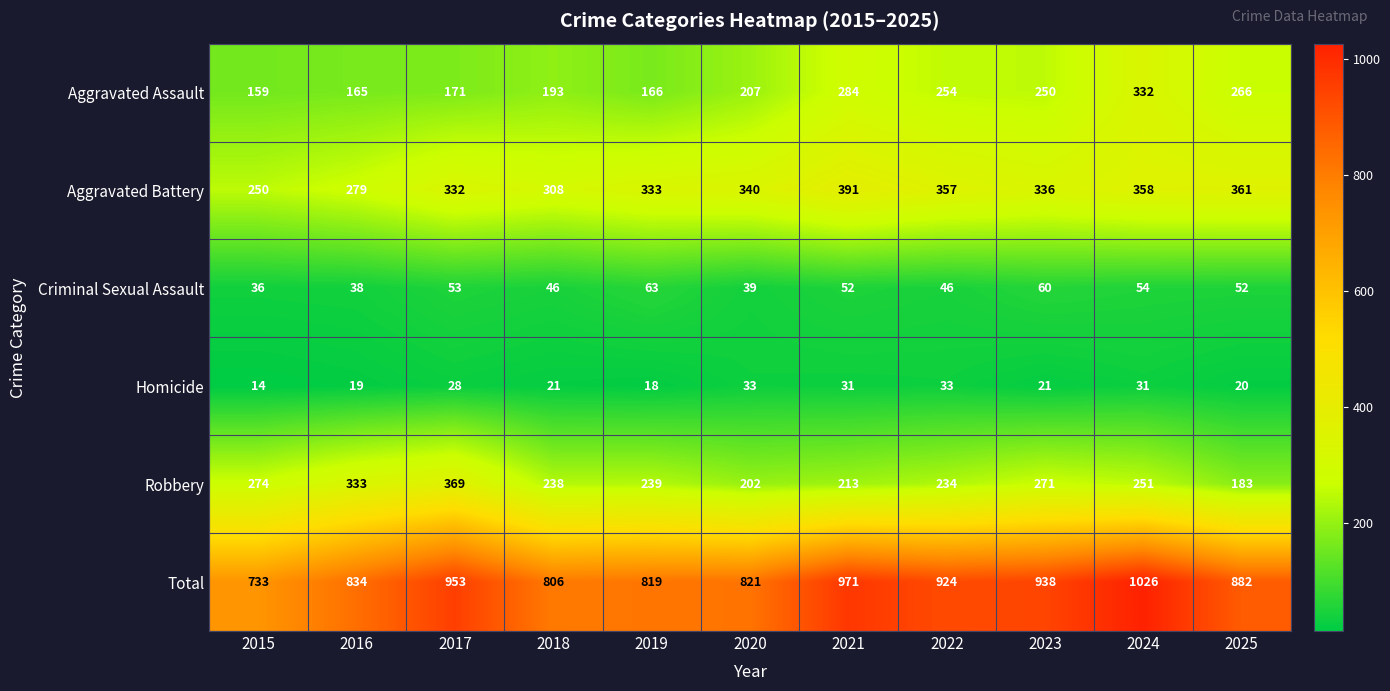

Between 2018 and 2025, which series saw the biggest shift?

Total